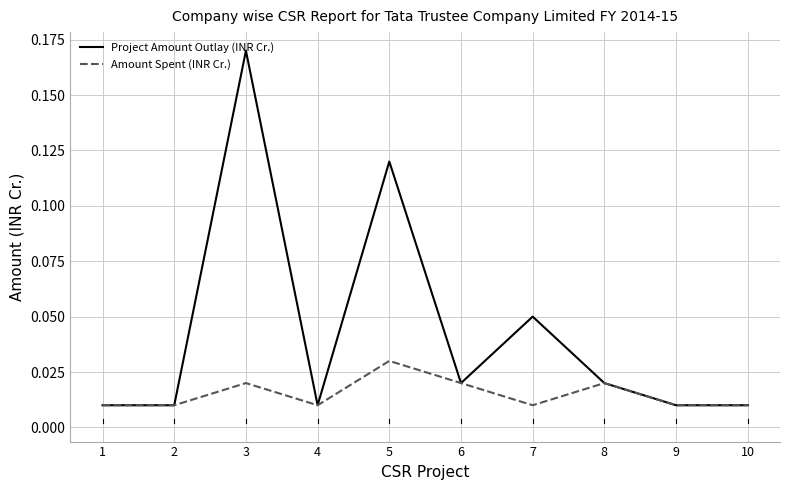

List the series in order of their peak value, lowest first.

Amount Spent (INR Cr.), Project Amount Outlay (INR Cr.)